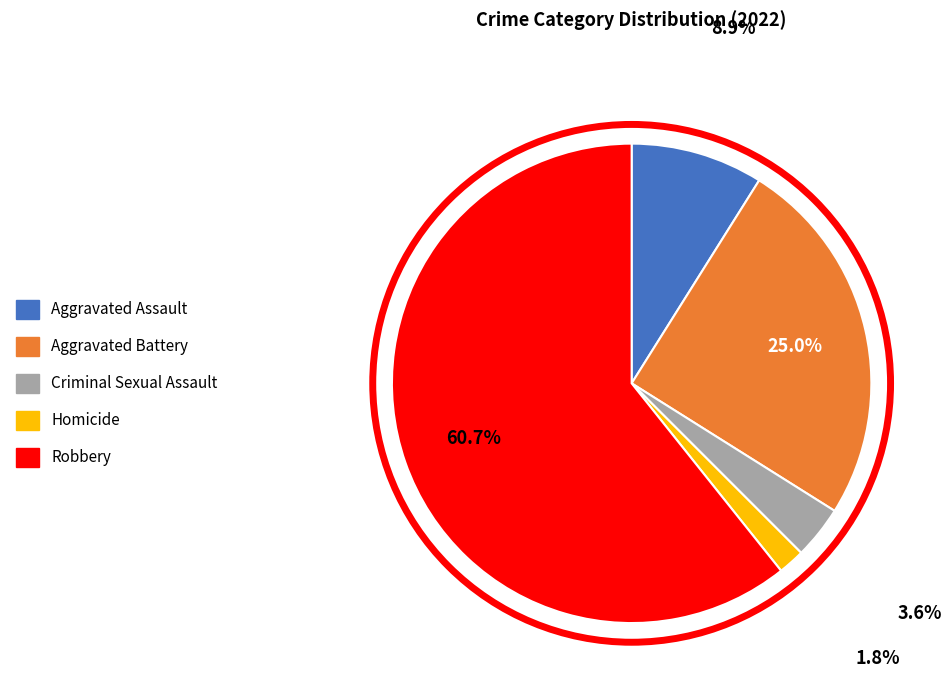

Combined, do Aggravated Assault and Criminal Sexual Assault account for over 50%?

No